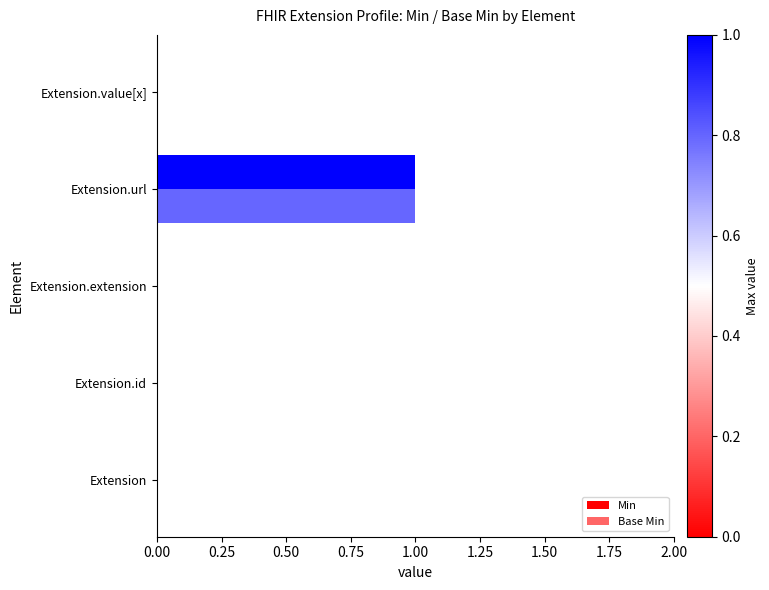

How many distinct data groups are displayed?

2